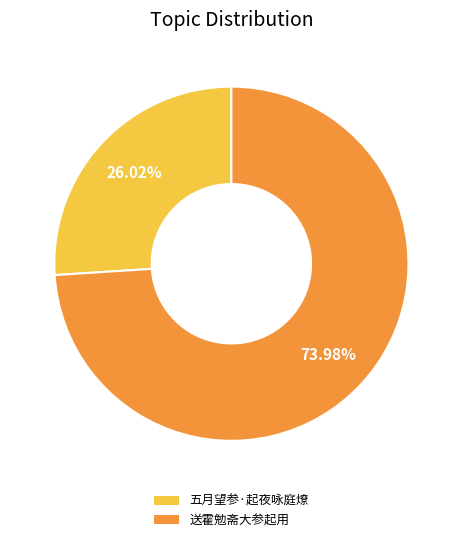

Between 五月望参·起夜咏庭燎 and 送霍勉斋大参起用, which is larger?

送霍勉斋大参起用